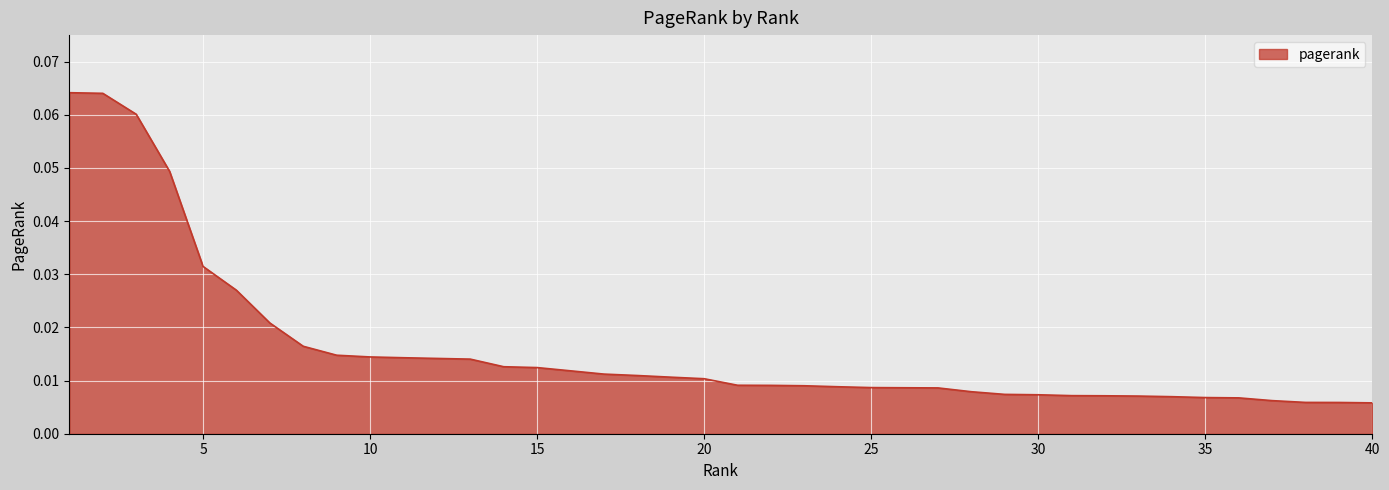

Which label corresponds to the largest value in the chart?

1